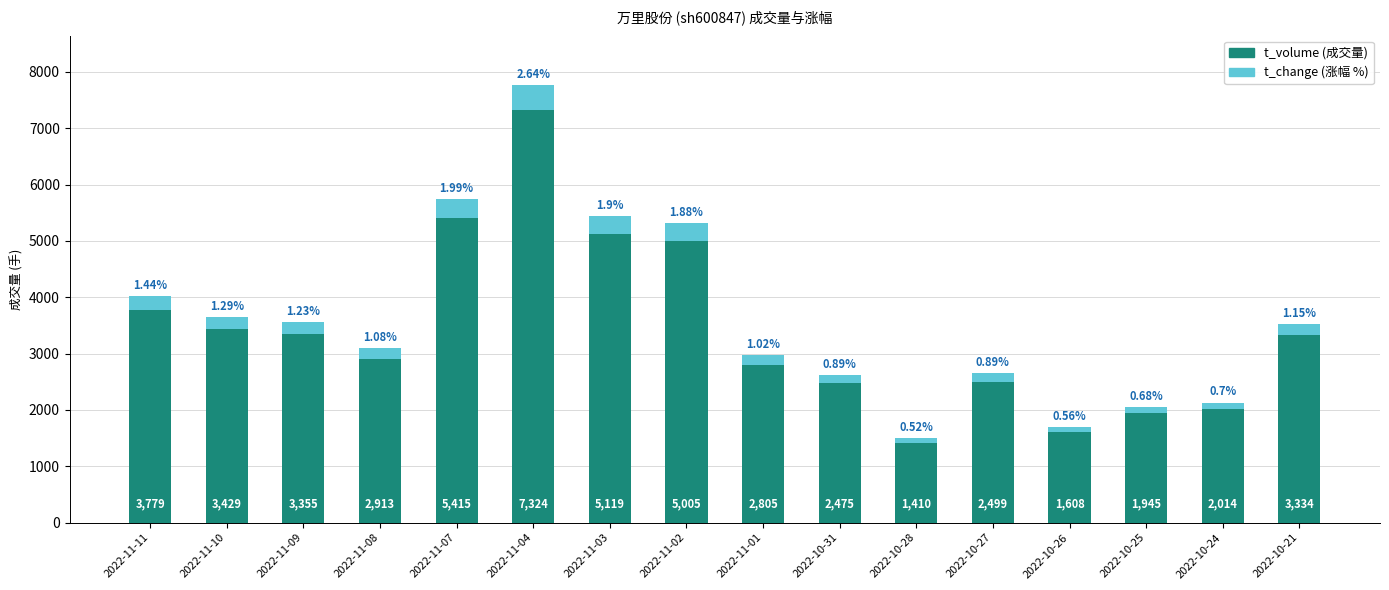

Does the chart contain any negative values?

No